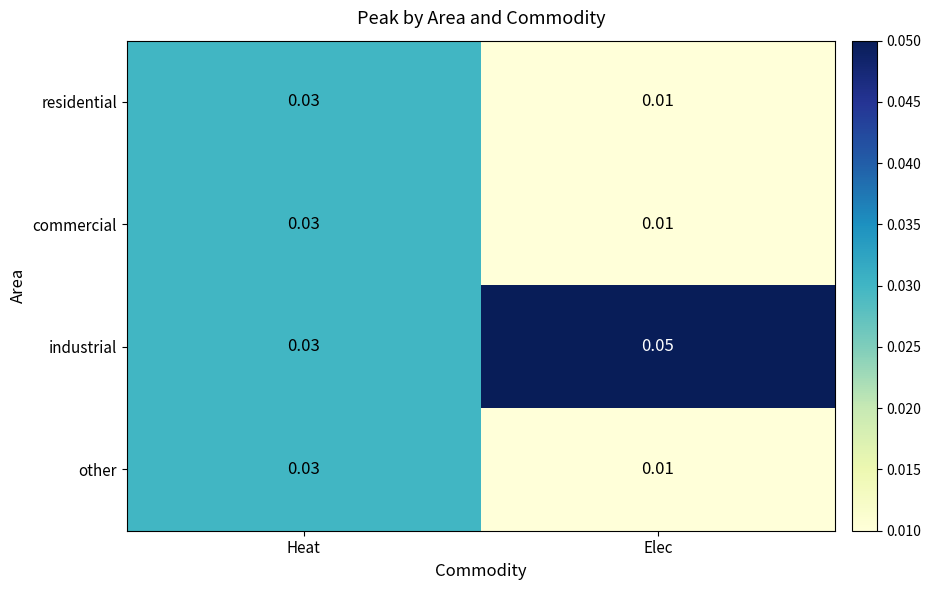

Which series has the largest total across all categories?

industrial